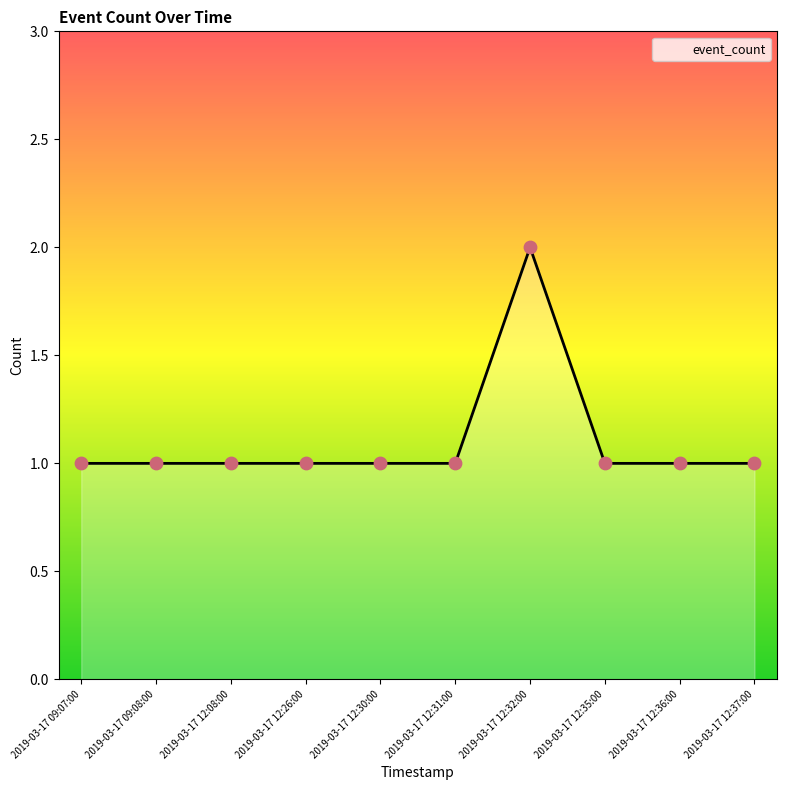

Approximately how many times larger is the value at 2019-03-17 12:37:00 compared to 2019-03-17 12:35:00?

1.0